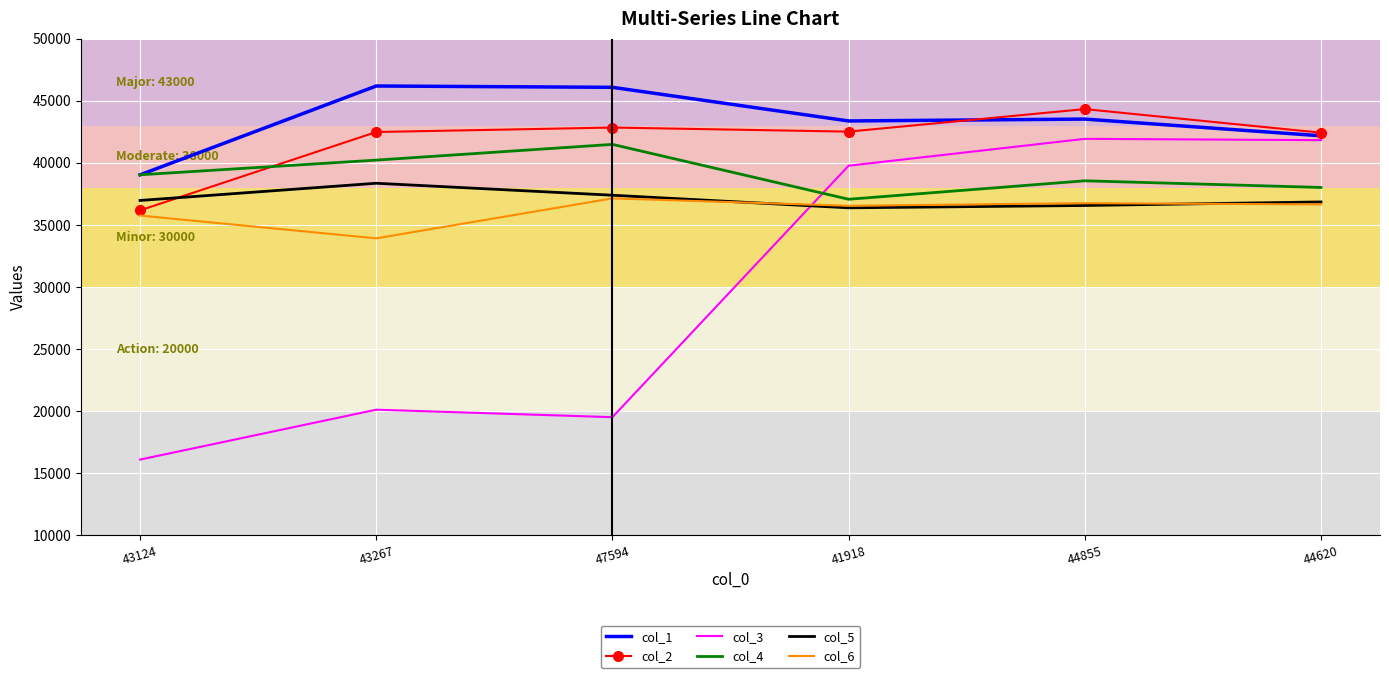

Rank the series by their maximum value, from lowest to highest.

col_6, col_5, col_4, col_3, col_2, col_1